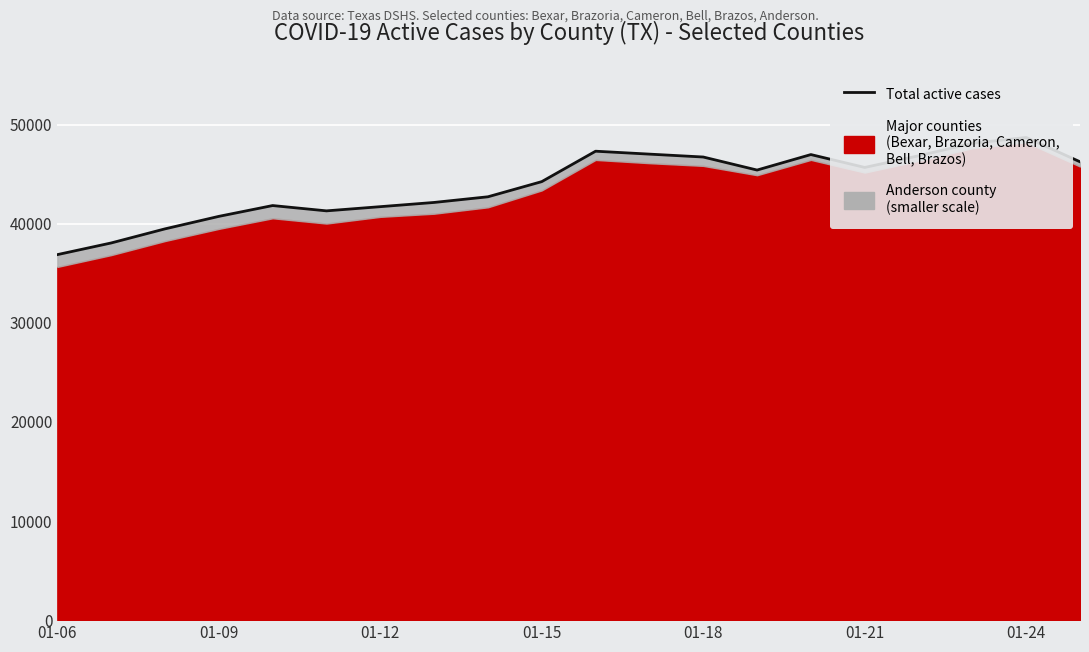

Where is the data nearest to the value 42789?

8